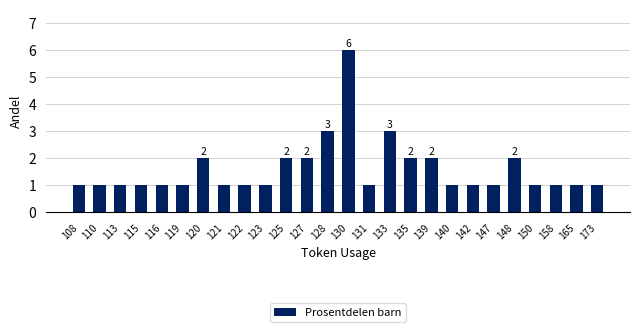

Count the number of data series in this chart.

1